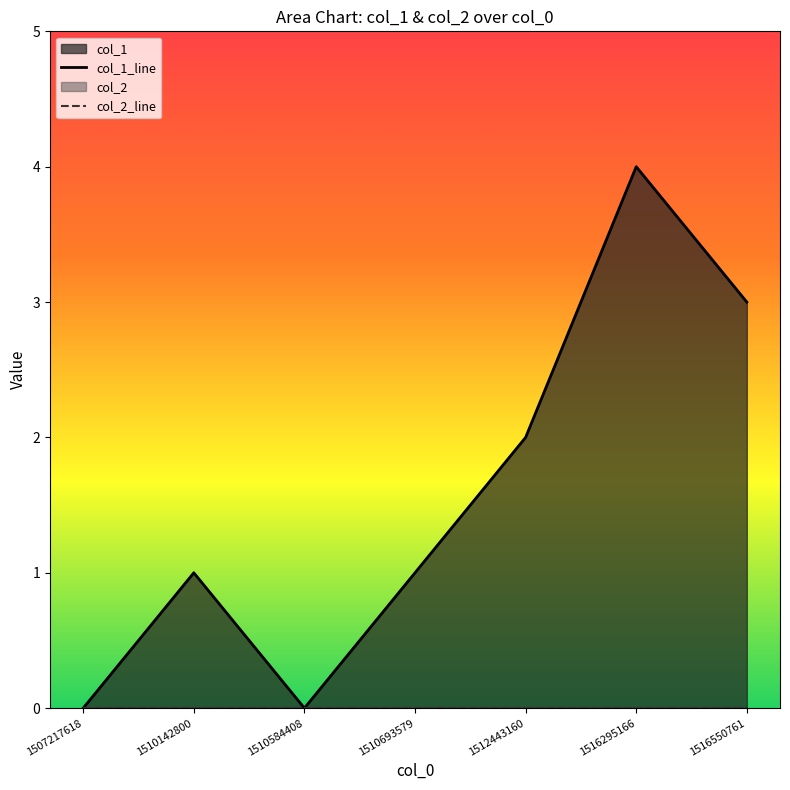

List the series in order of their peak value, highest first.

col_1_line, col_2_line